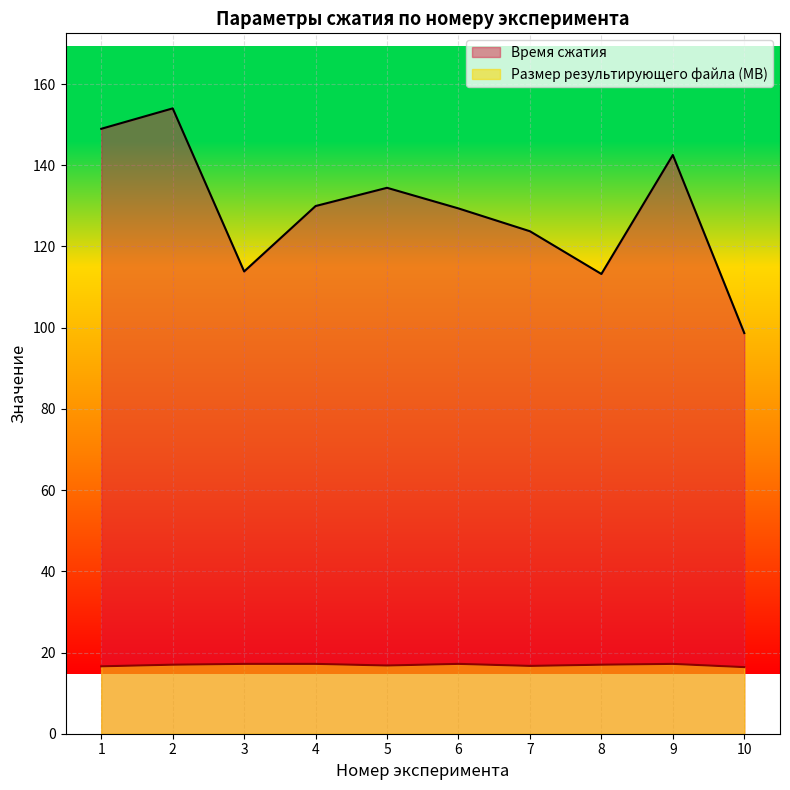

How many values in the Время сжатия series are below 129?

4